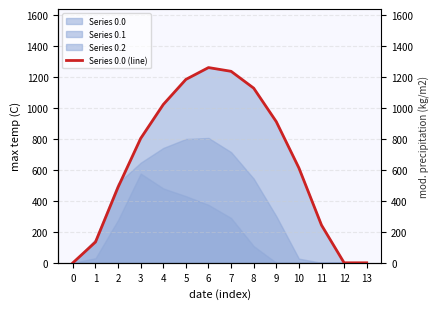

What is the maximum value shown in the chart?

1261.6